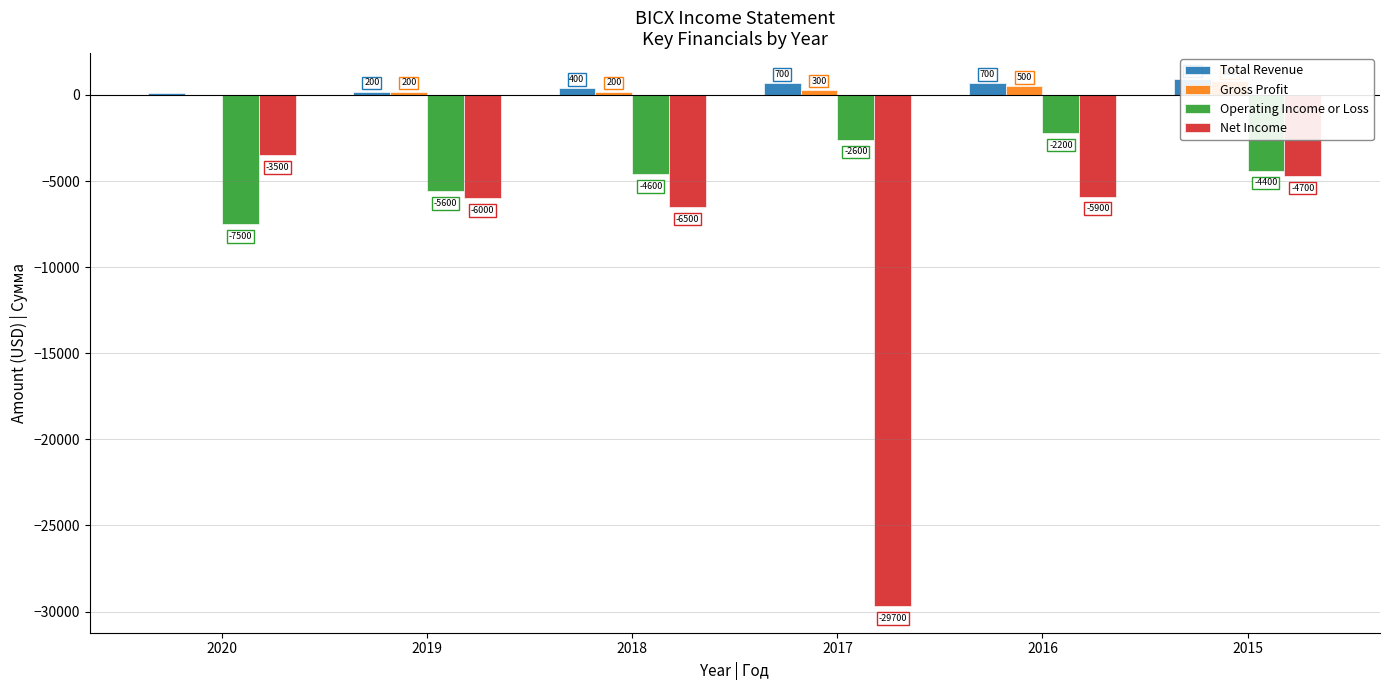

What is the total value across all series at 2015?

-7400